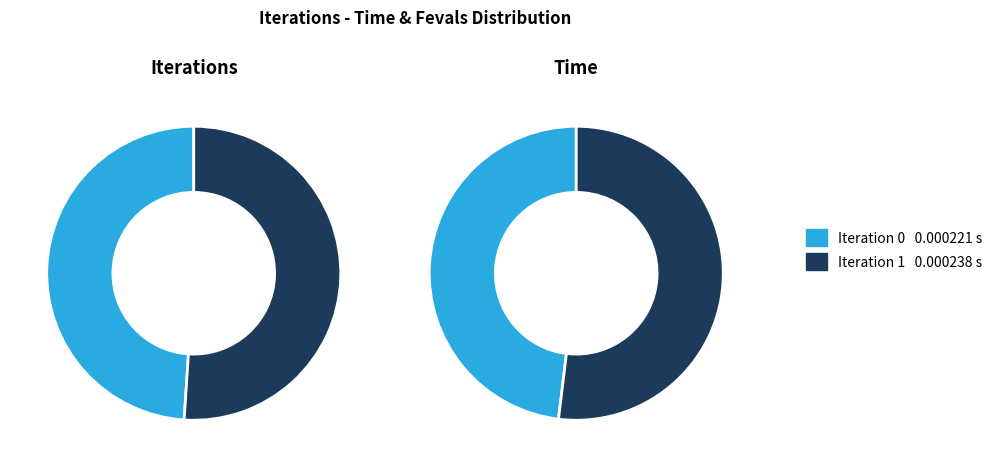

The 0 slice represents 61% of the pie. True or false?

False